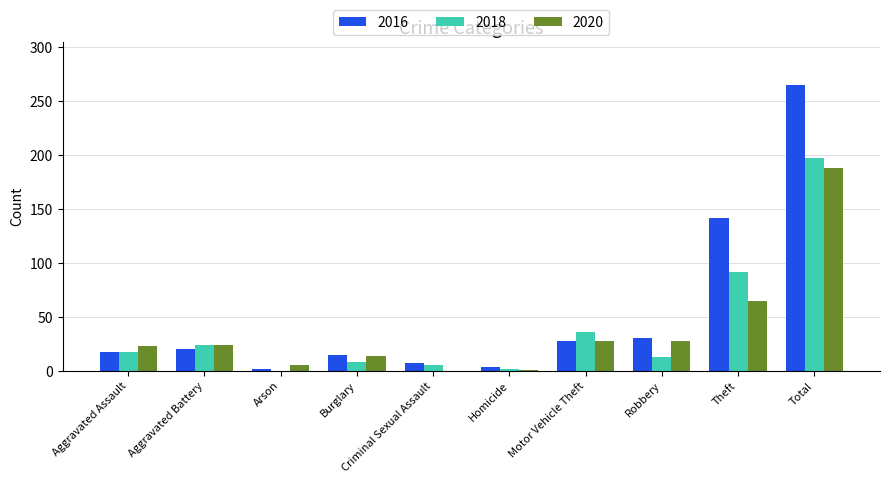

At which label is 2018 closest to 98?

Theft